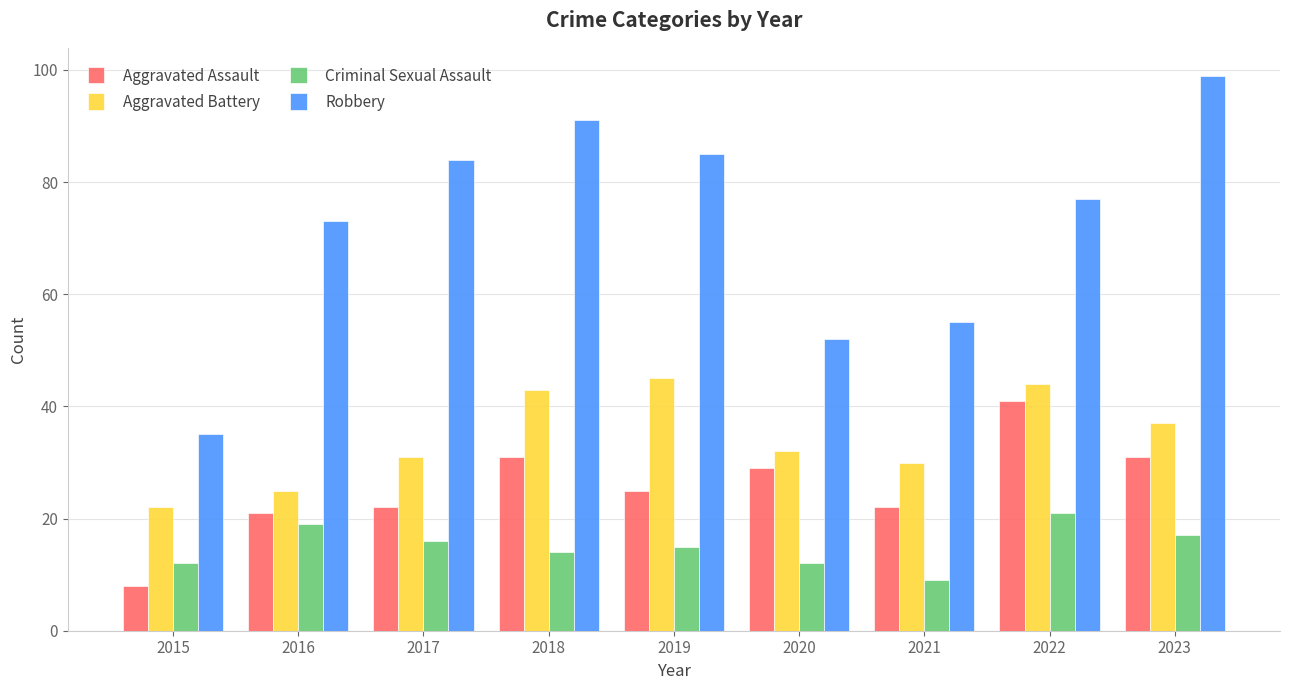

Which label corresponds to the smallest value in the chart?

2015